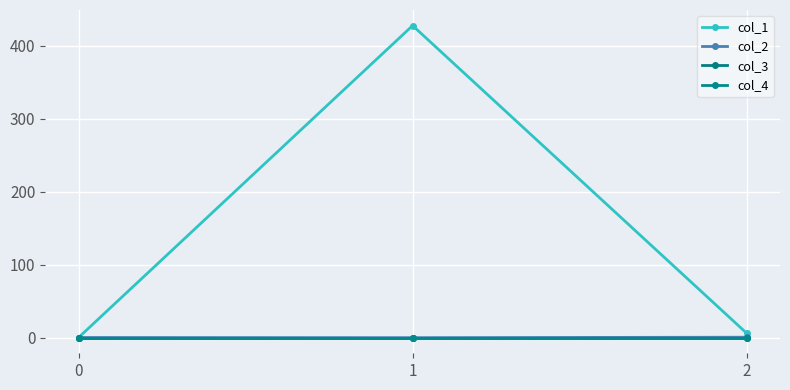

Is this an area chart (filled region under the line)?

No